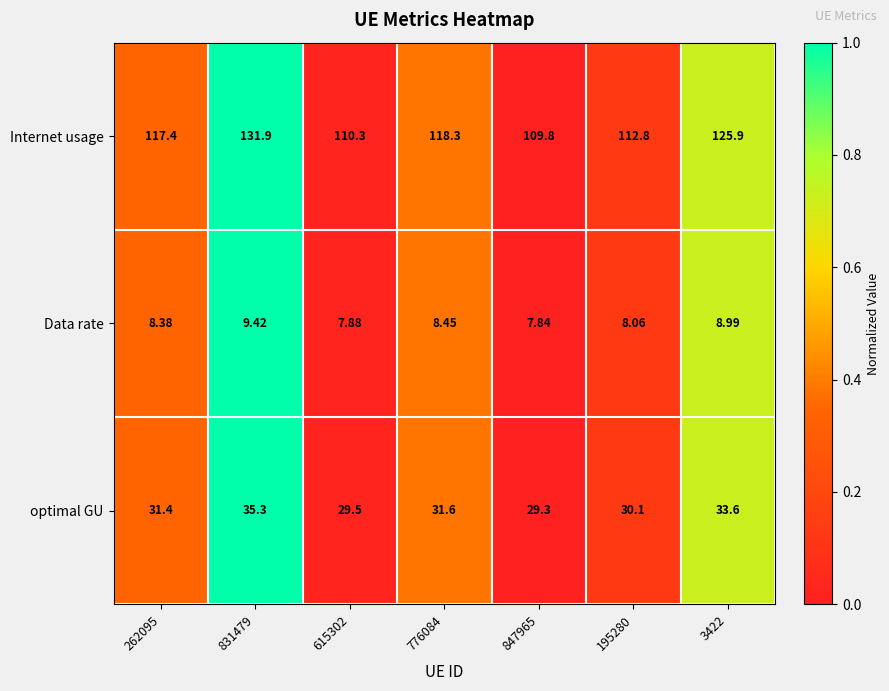

Rank the series by their average value, from lowest to highest.

Data rate, optimal GU, Internet usage